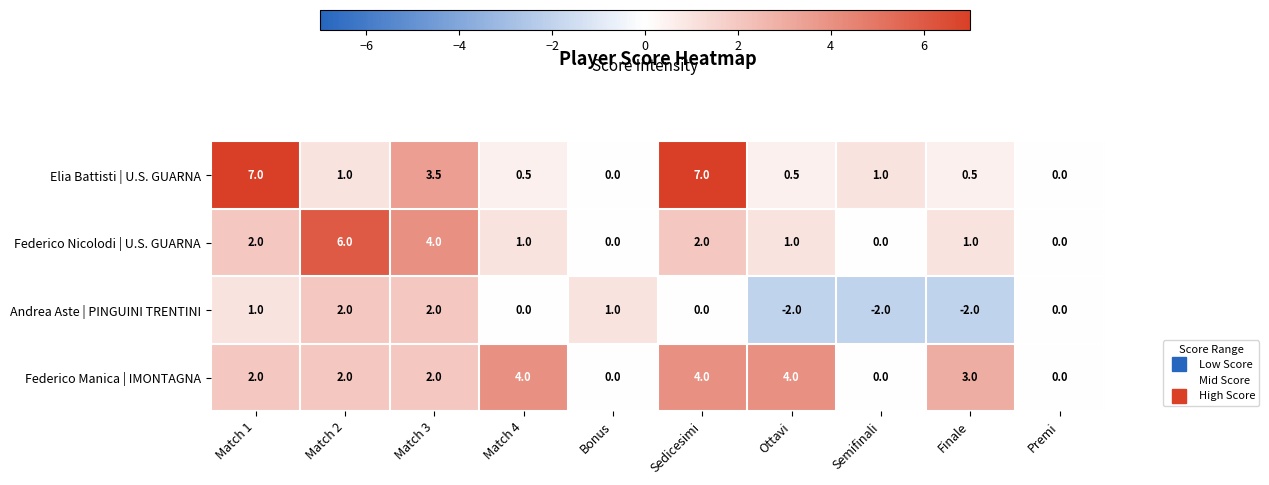

At which category is the sum across all series the highest?

Sedicesimi